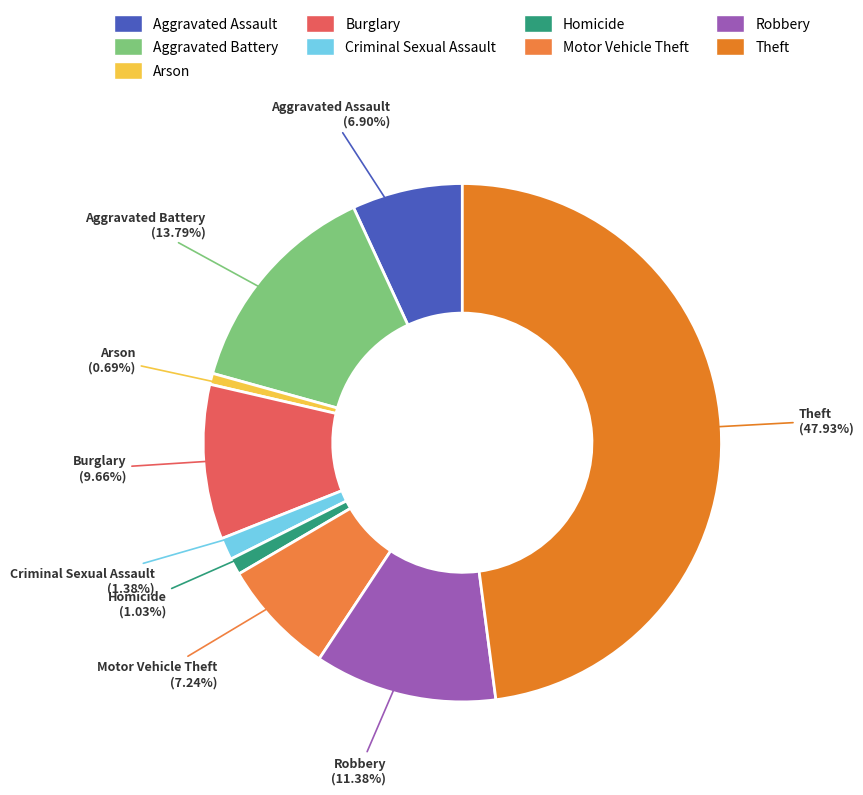

The Homicide slice represents 11% of the pie. True or false?

False